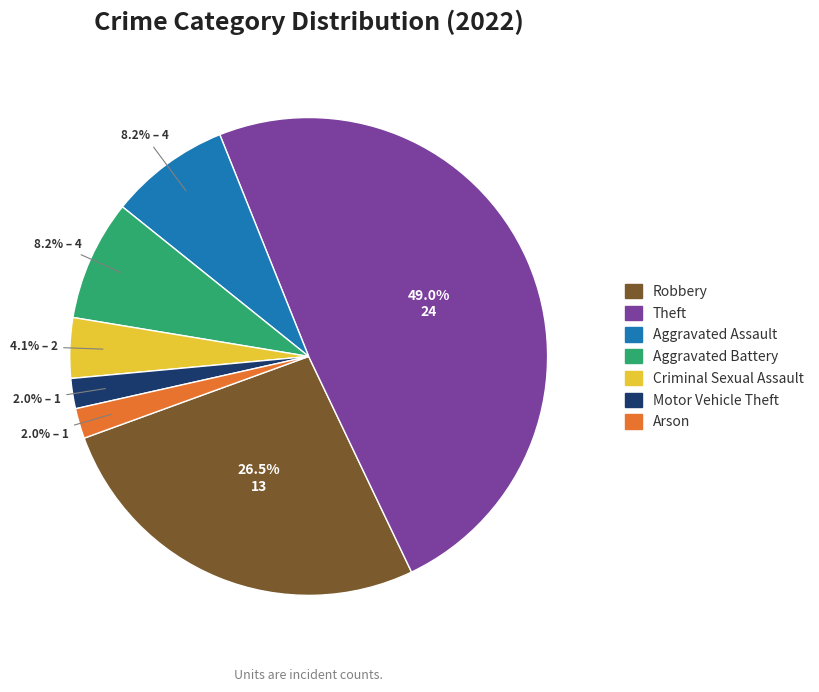

Between Robbery and Criminal Sexual Assault, which is larger?

Robbery